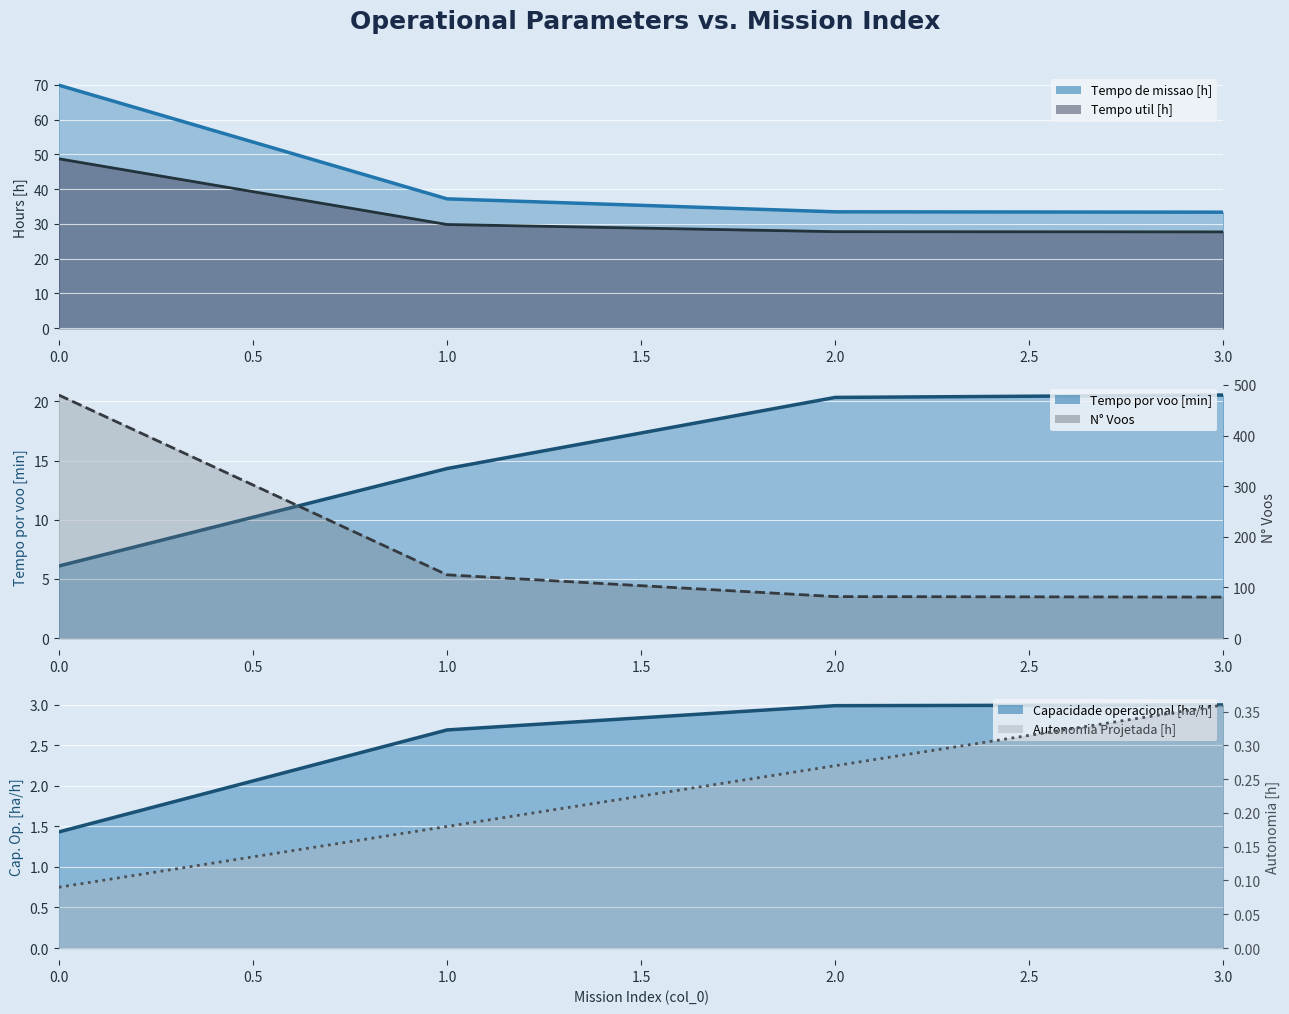

What is the difference between the highest and lowest values at 3?

80.6